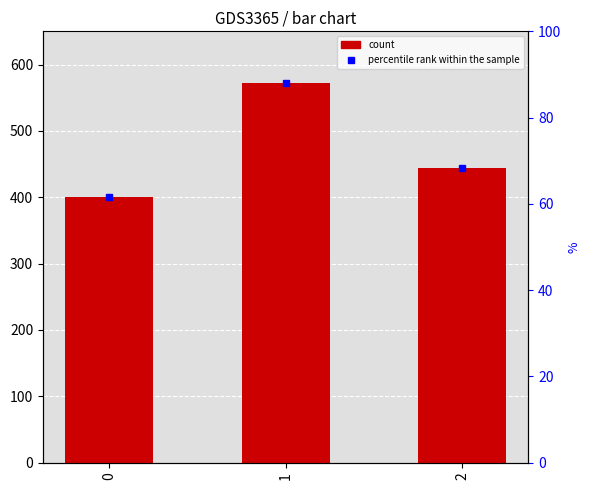

Approximately how many times larger is the value at 0 compared to 1?

0.7